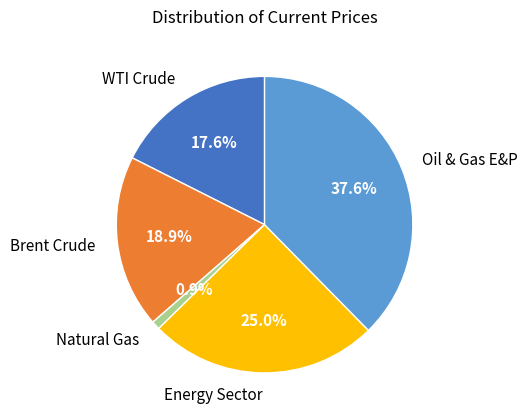

Count the number of slices in the pie.

5